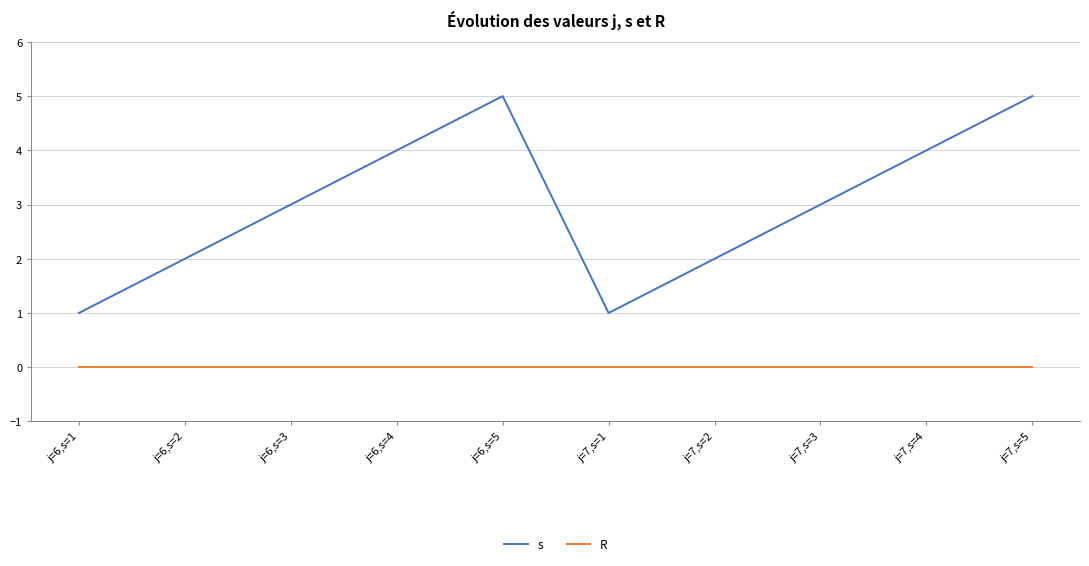

True or false: s has more than 0 interior local peaks.

True